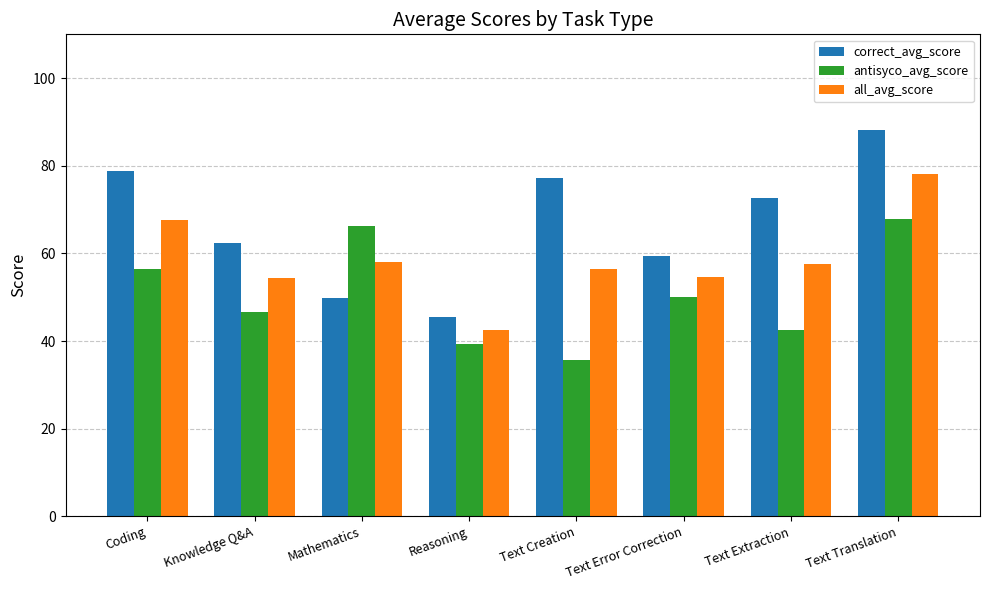

Does the chart contain stacked bars?

No